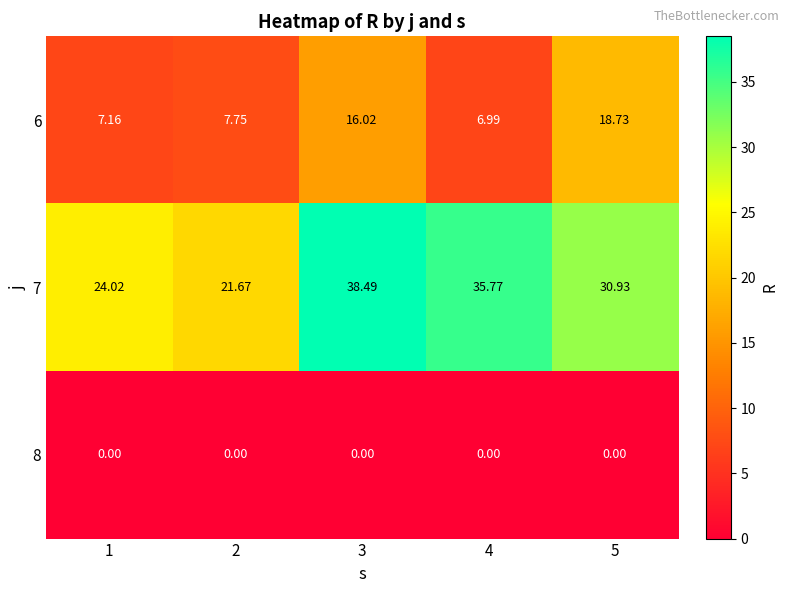

Count the number of data series in this chart.

3